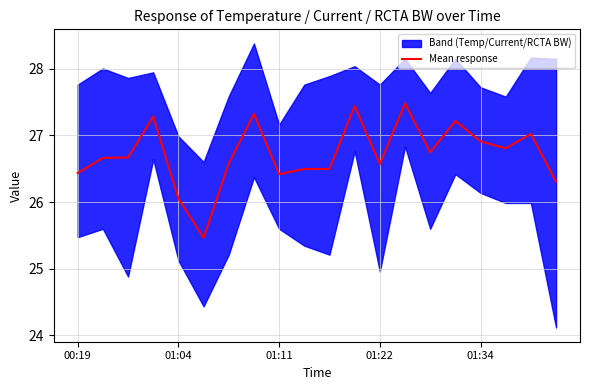

Where is Mean response nearest to the value 26?

01:04